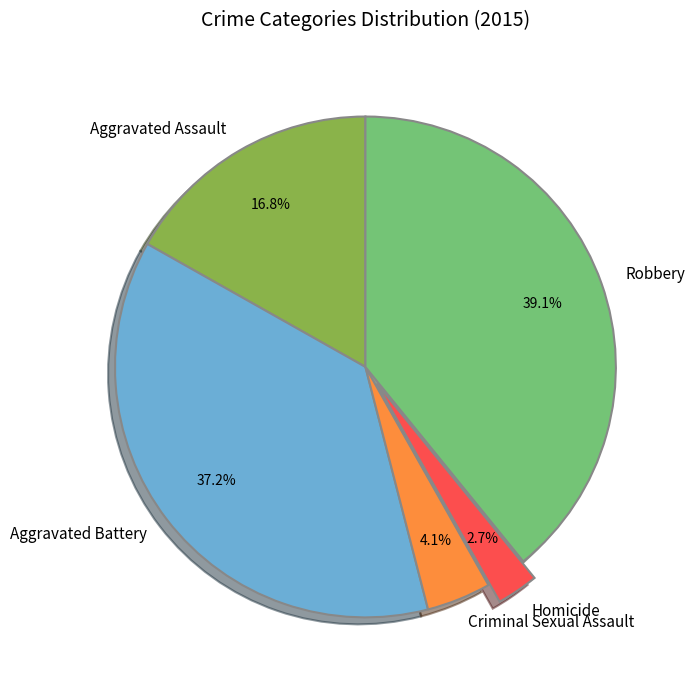

Which has a higher value, Aggravated Battery or Criminal Sexual Assault?

Aggravated Battery